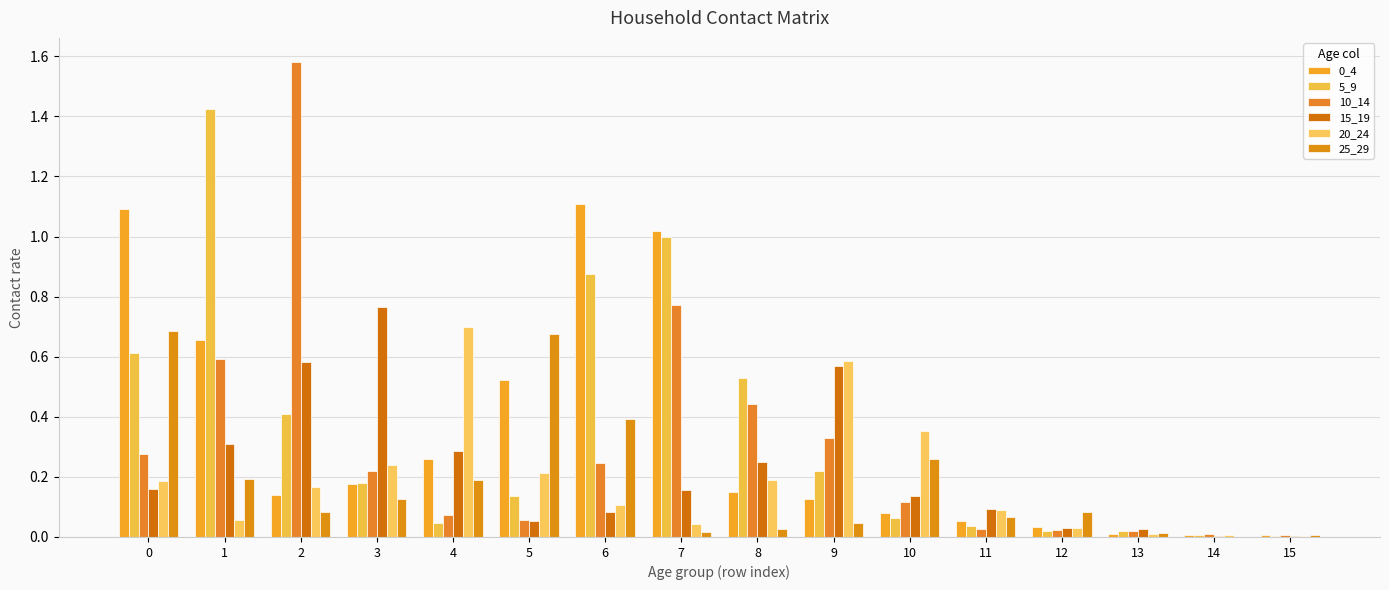

Is the value of 10_14 at 12 greater than the value of 15_19 at 8?

No